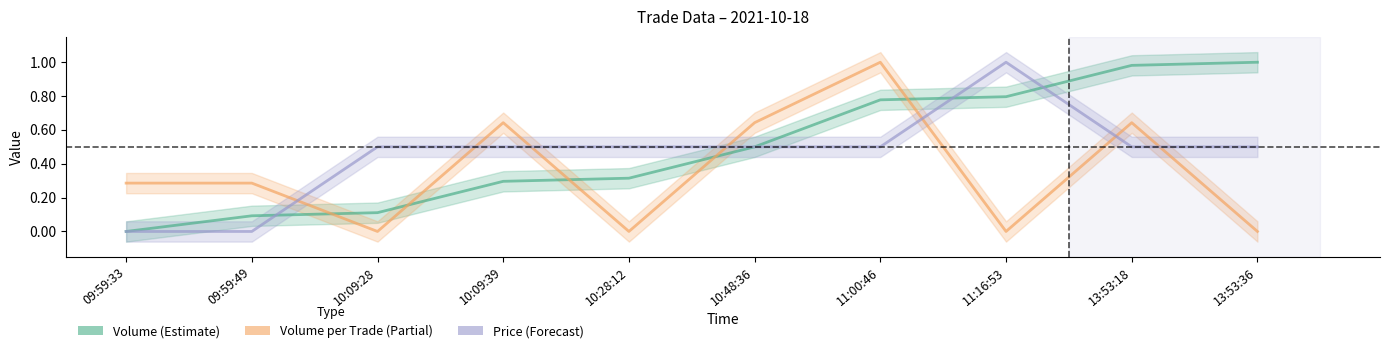

The value of Volume at 13:53:36 is 0.2. True or false?

False